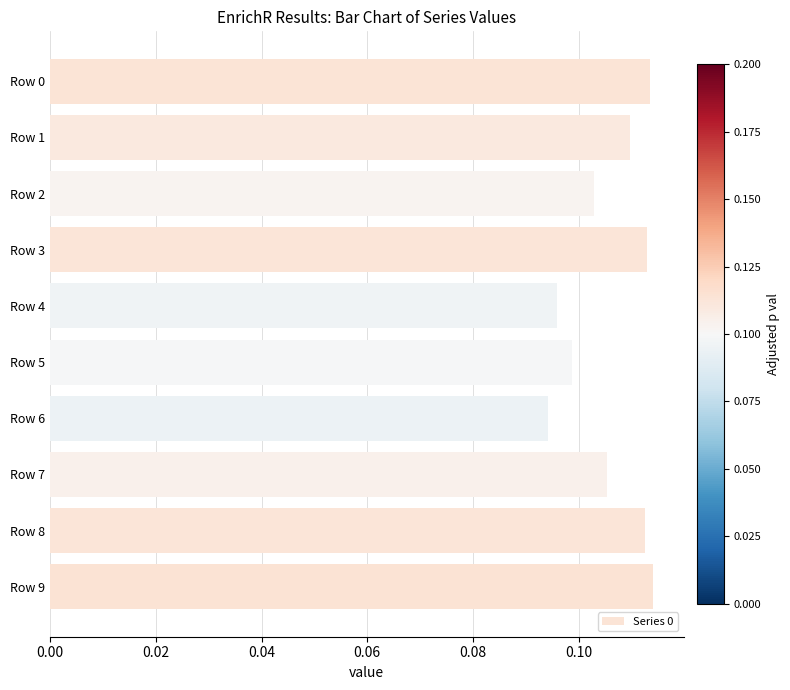

Between Row 1 and Row 5, which is larger?

Row 1